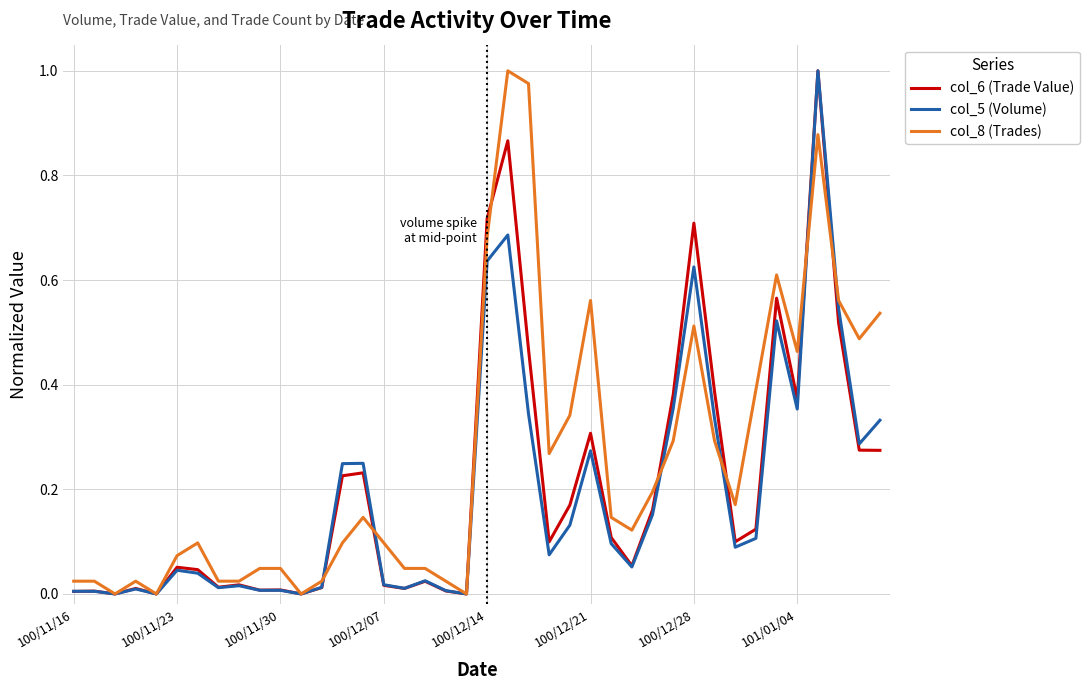

Which series has the largest total across all categories?

col_8 (Trades)